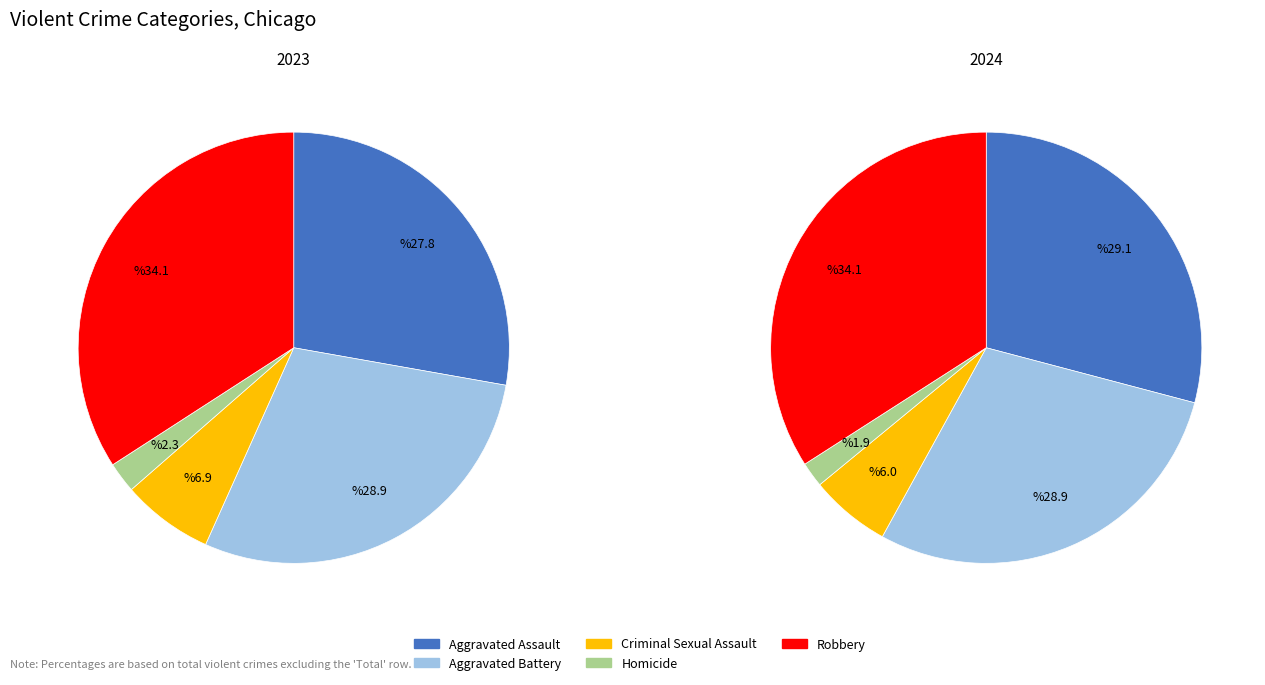

Is there a majority slice in this chart?

No